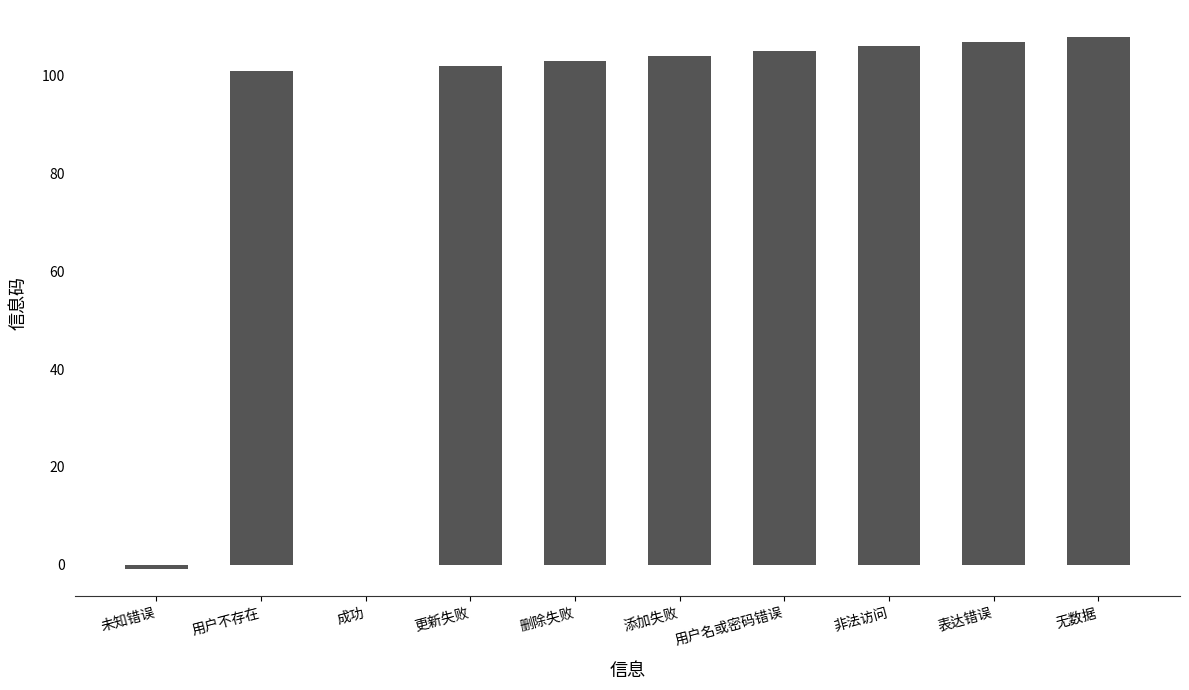

Are the bars horizontal?

No